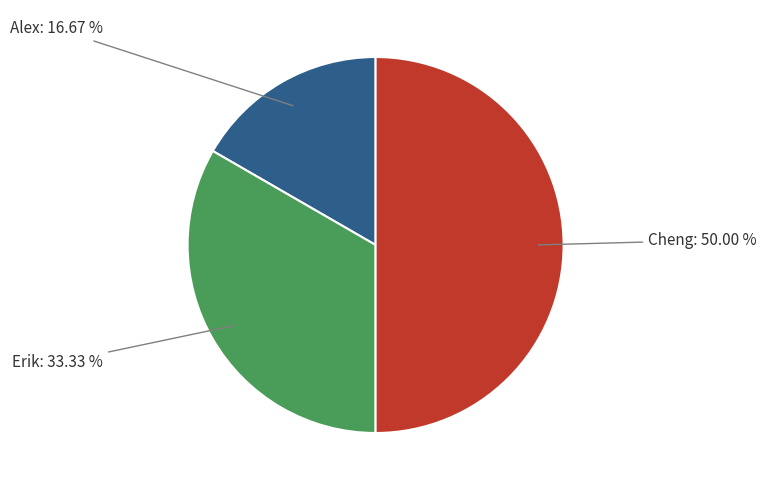

How many slices are in this pie chart?

3